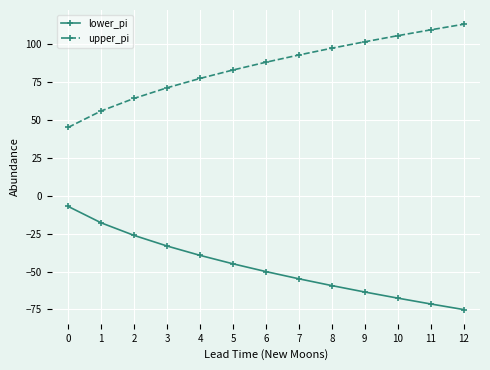

At how many categories does at least one series exceed 35?

13